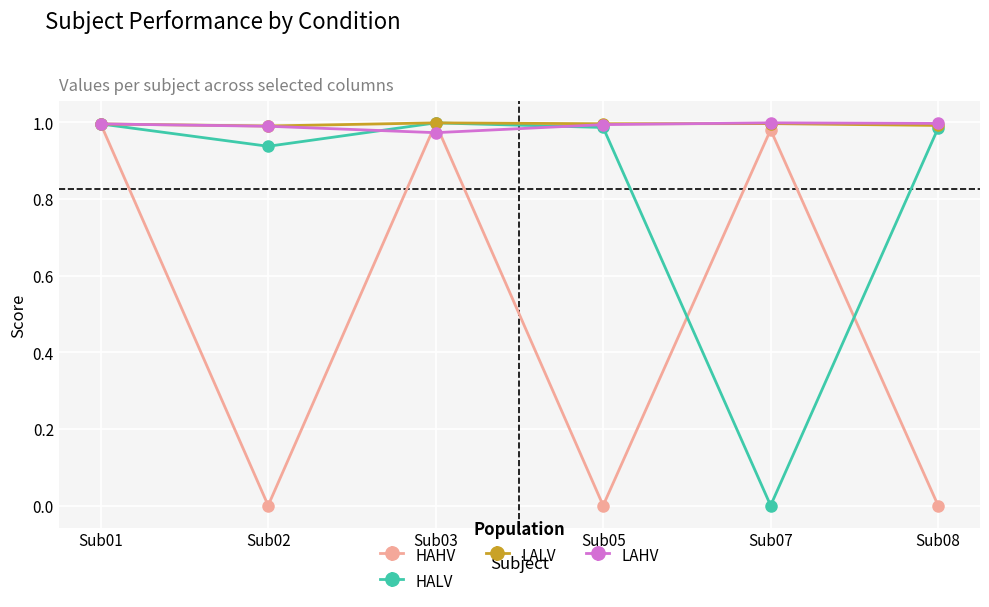

Is it true that LALV equals 1.0 at Sub07?

True